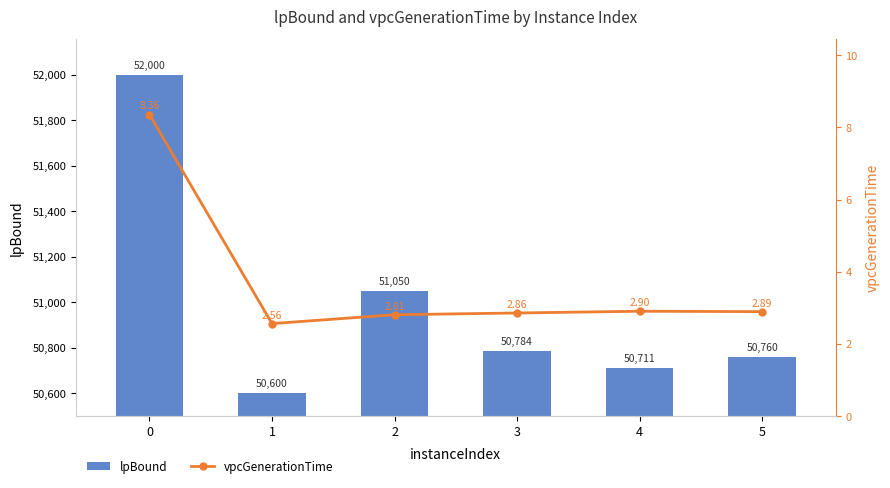

True or false: lpBound has a value of 50600.0 at 1.

True